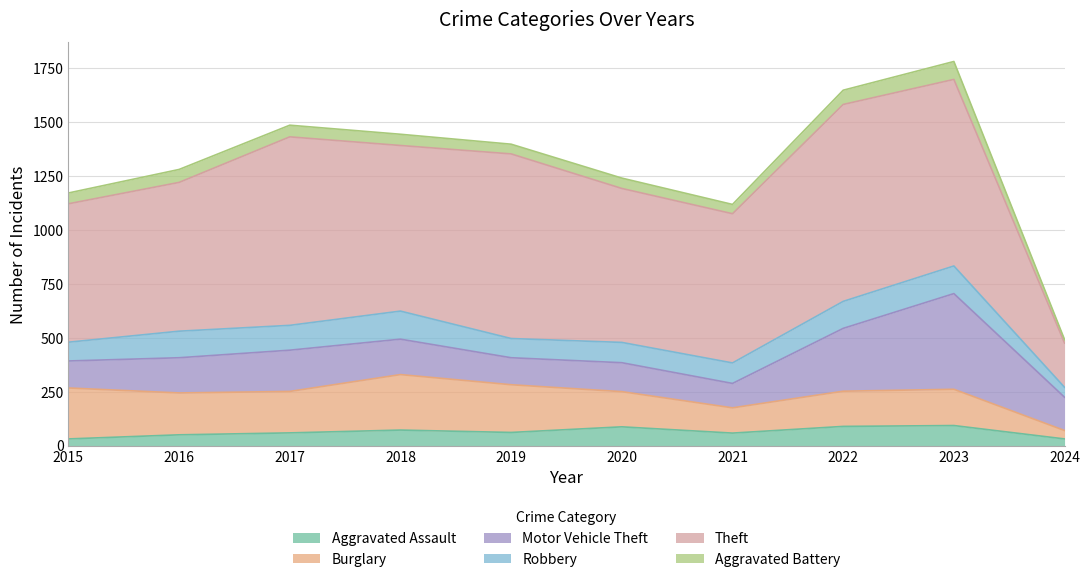

What is the value of the Robbery point at the 2nd from the left?

123